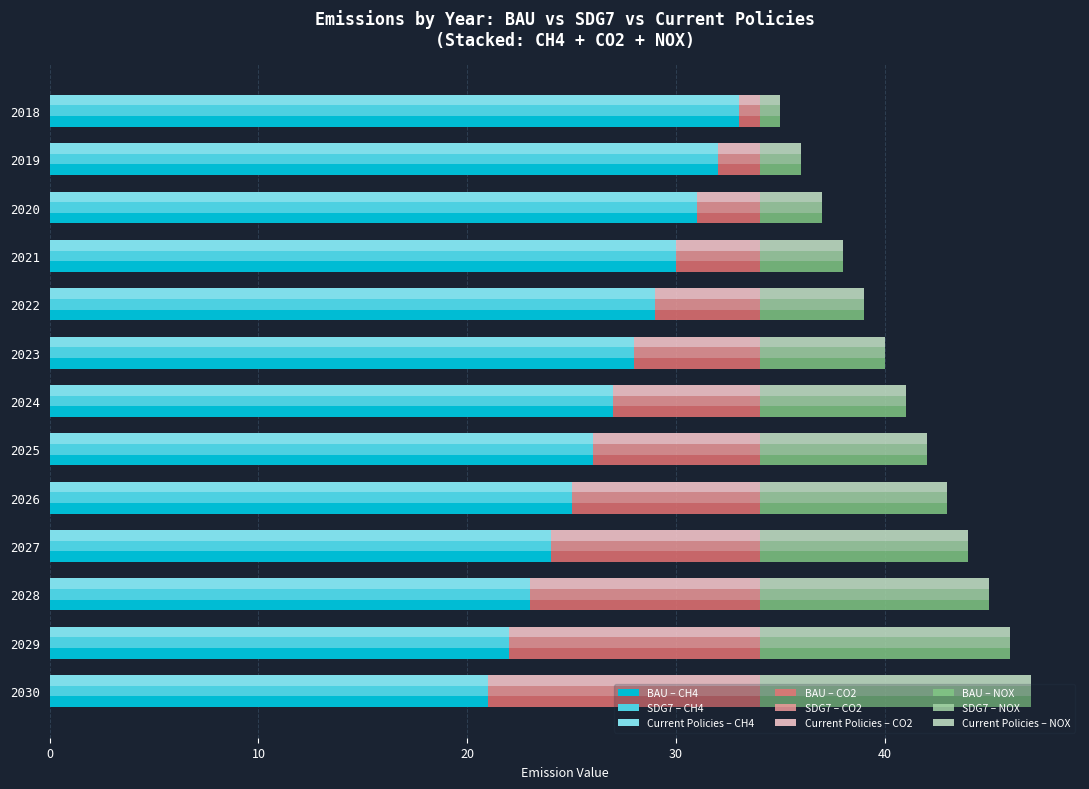

At which label does CH4 first exceed 27?

2018